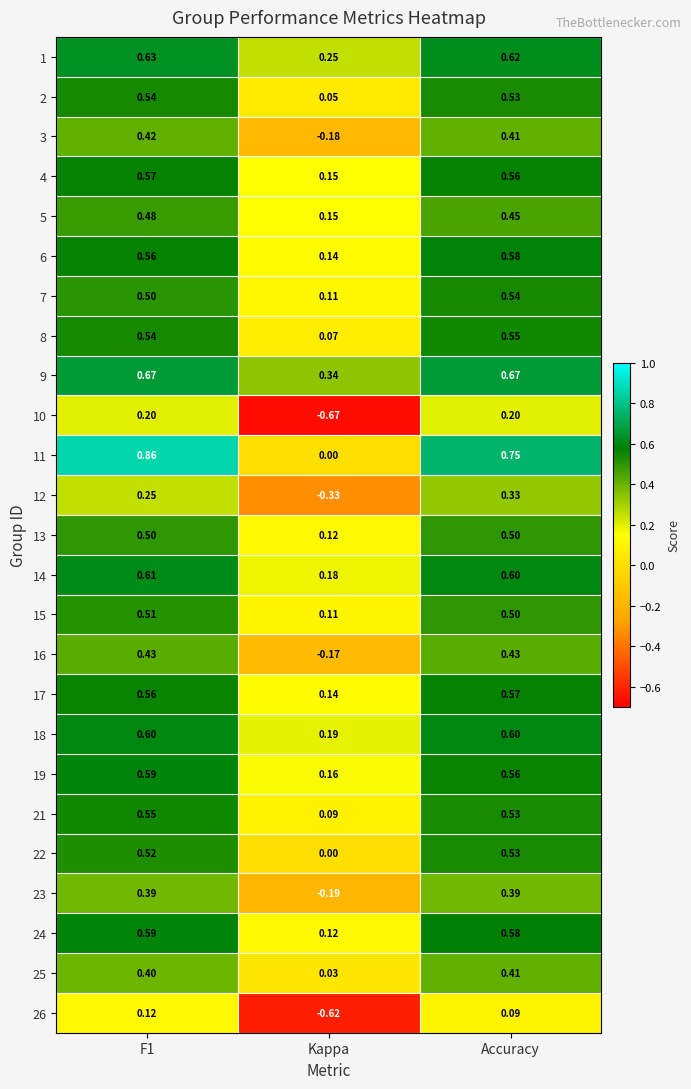

Which category has the lowest value in the 26 series?

Kappa